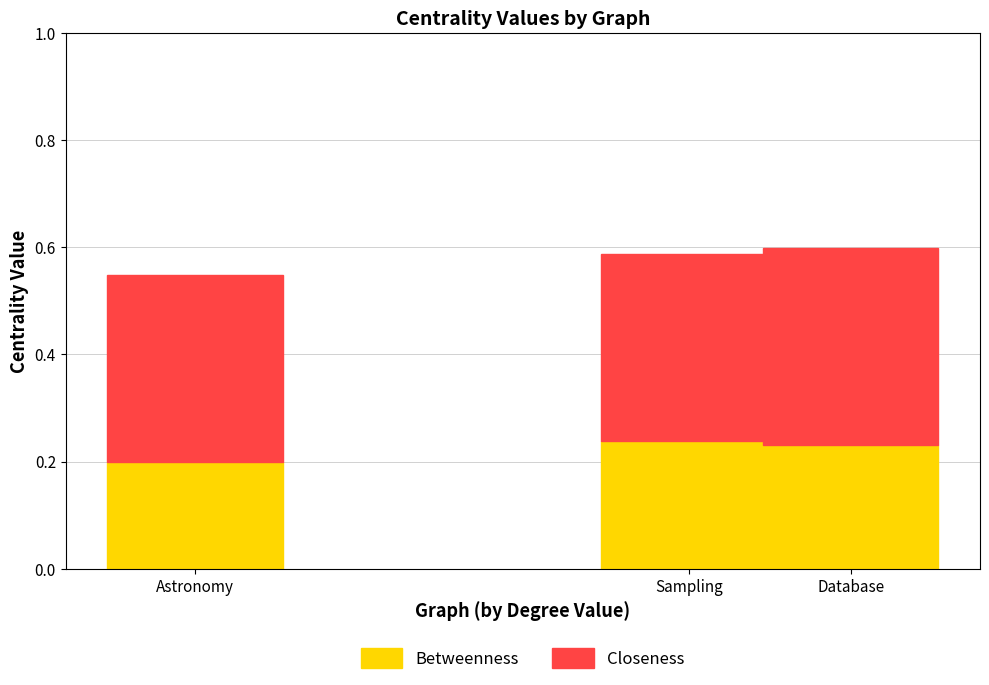

Which category has the lowest value in the Betweenness series?

Astronomy